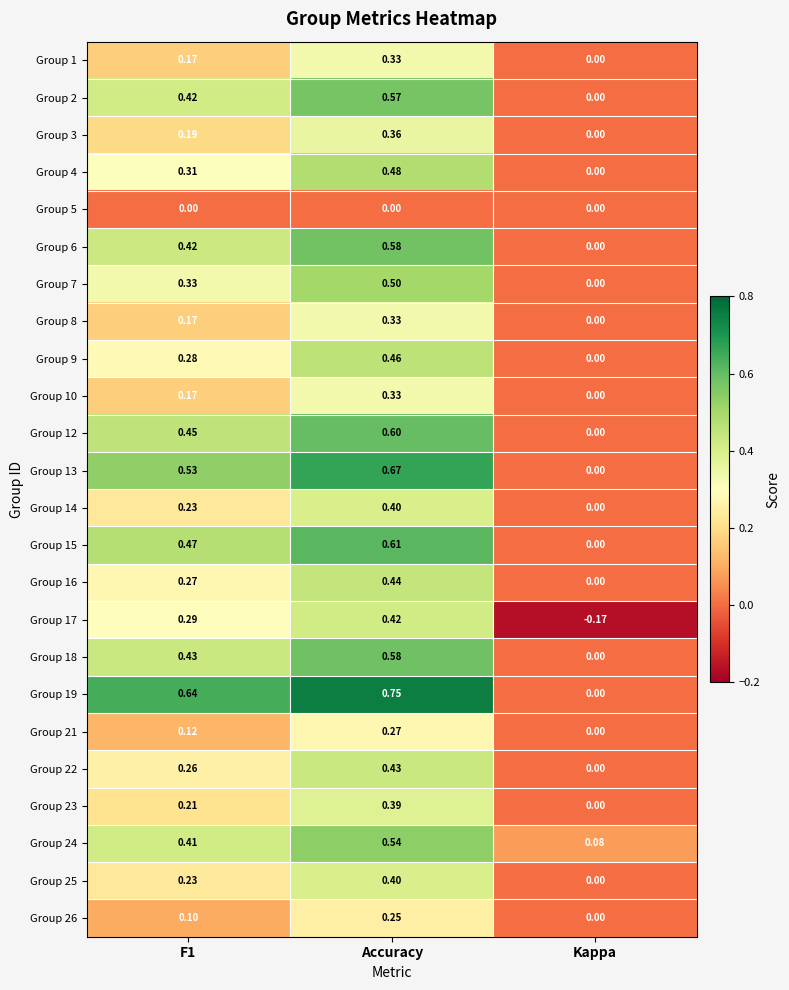

Which category has the highest value across all series?

Accuracy